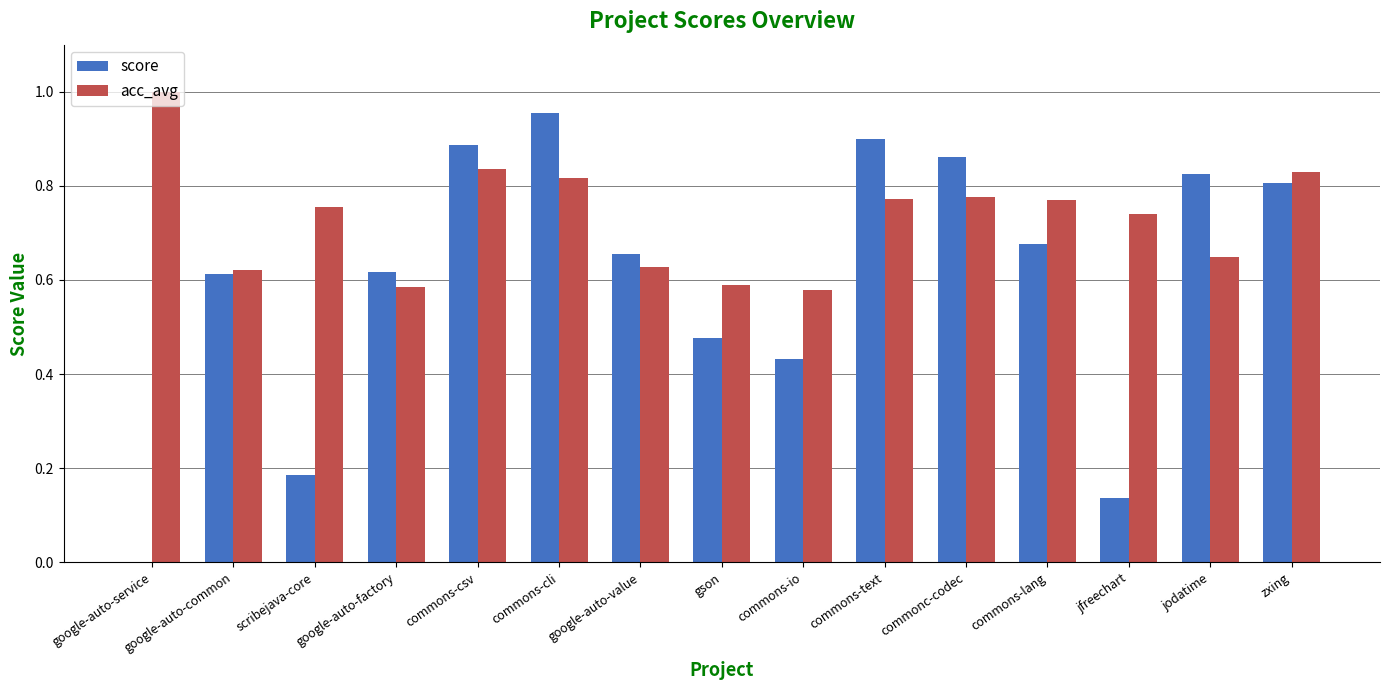

Which series has the largest total across all categories?

acc_avg